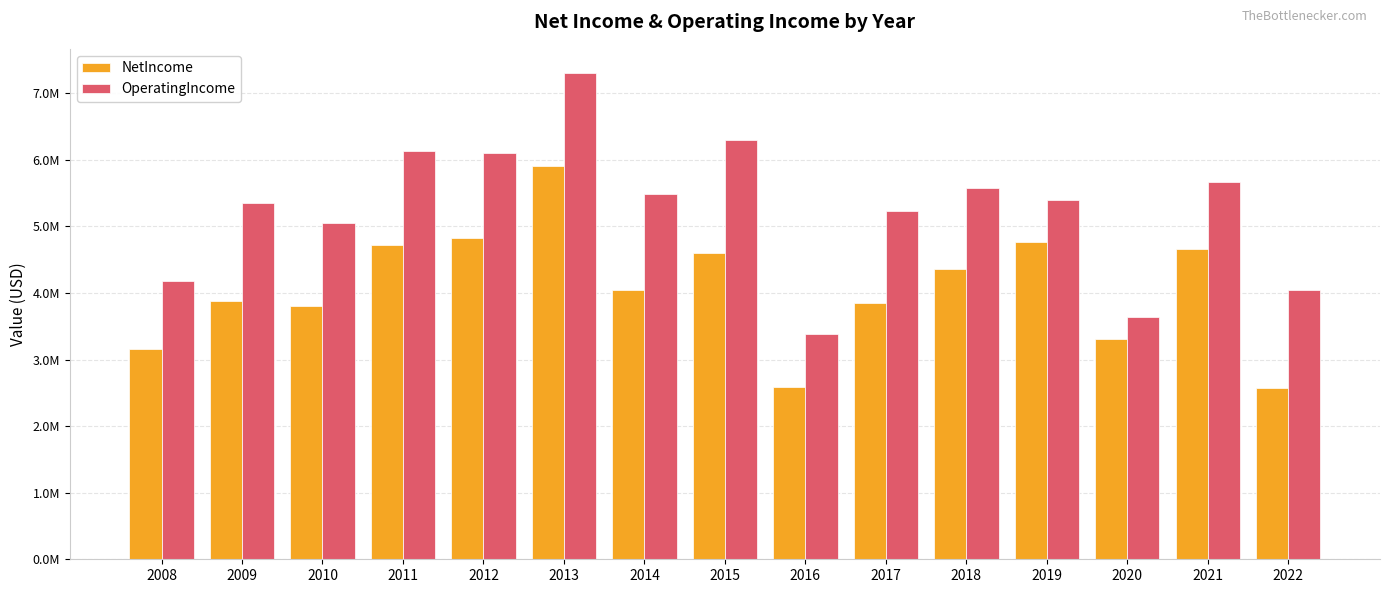

What is the value of the OperatingIncome bar at the 11th from the left?

5579843